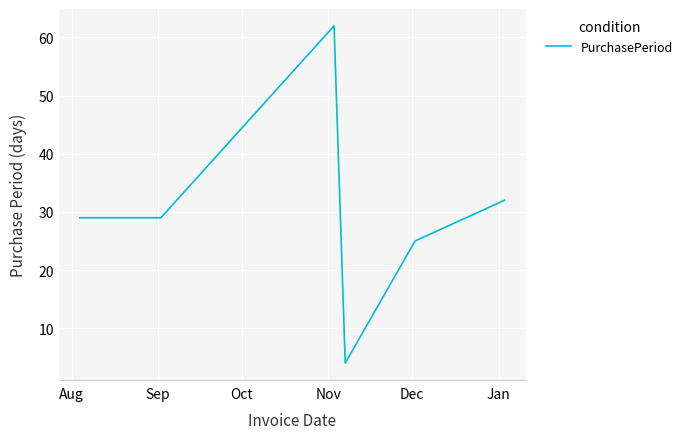

True or false: the data has more than 2 interior local peaks.

False